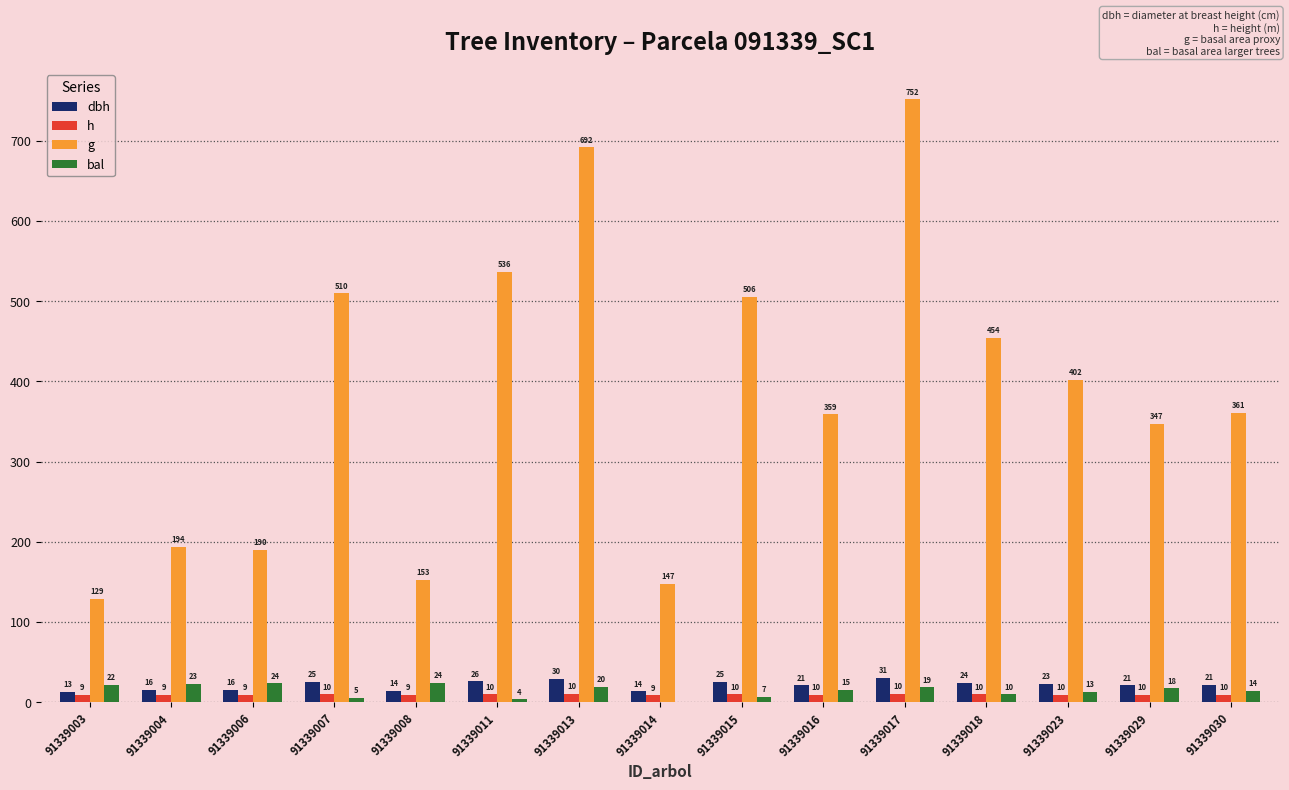

True or false: g has a value of 273.5 at 91339011.

False